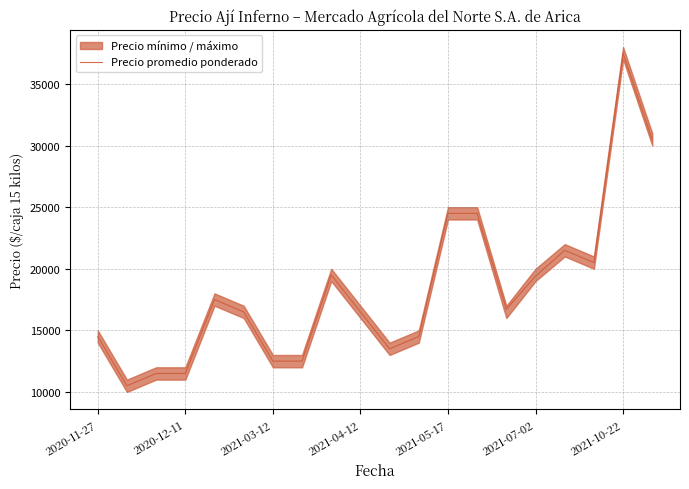

What is the value of the 4th point from the left?

11500